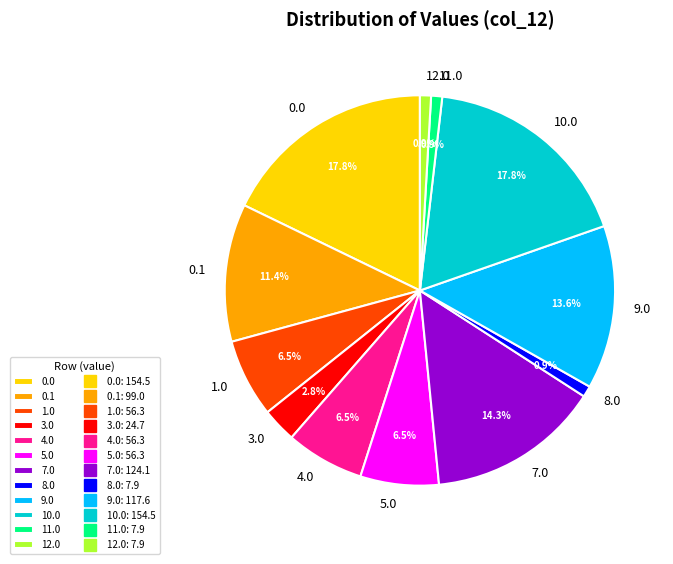

Combined, what portion of the pie is 1.0 and 0.0?

24.3%